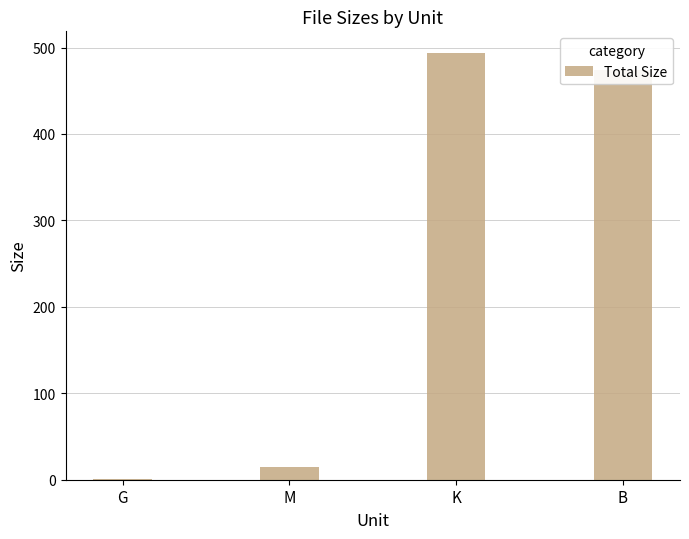

Between K and B, which is larger?

K